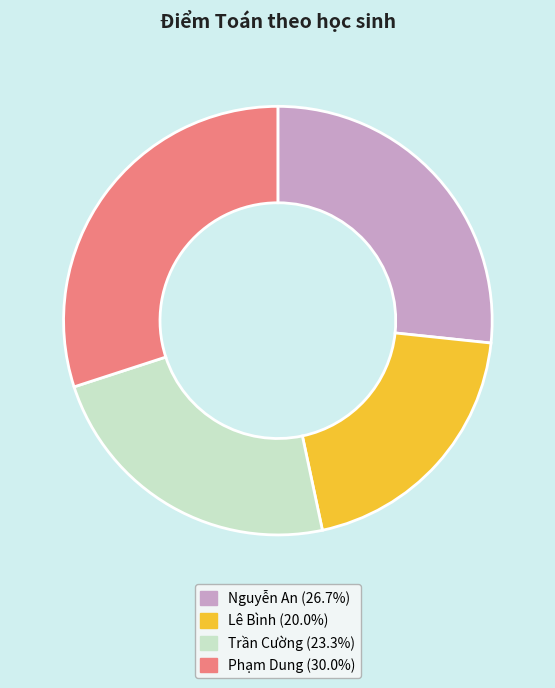

Is the sum of Lê Bình and Nguyễn An greater than half?

No